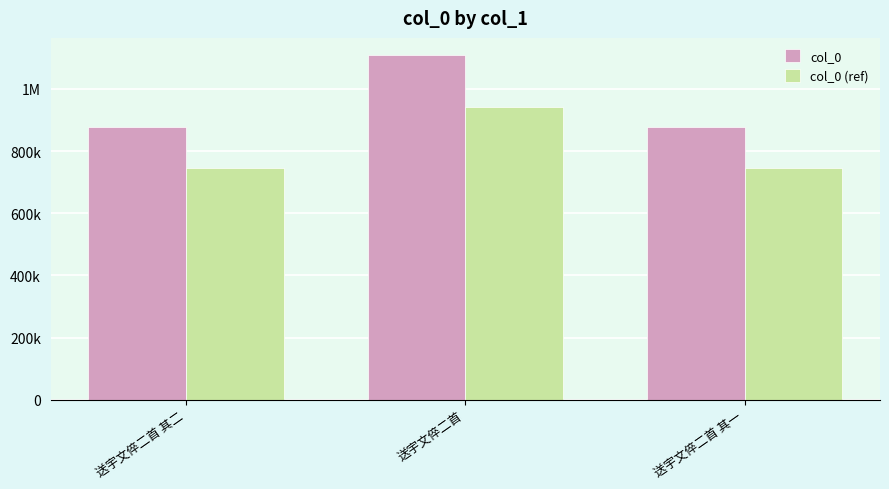

Which has a higher value, 送宇文倅二首 其二 or 送宇文倅二首 其一?

送宇文倅二首 其一